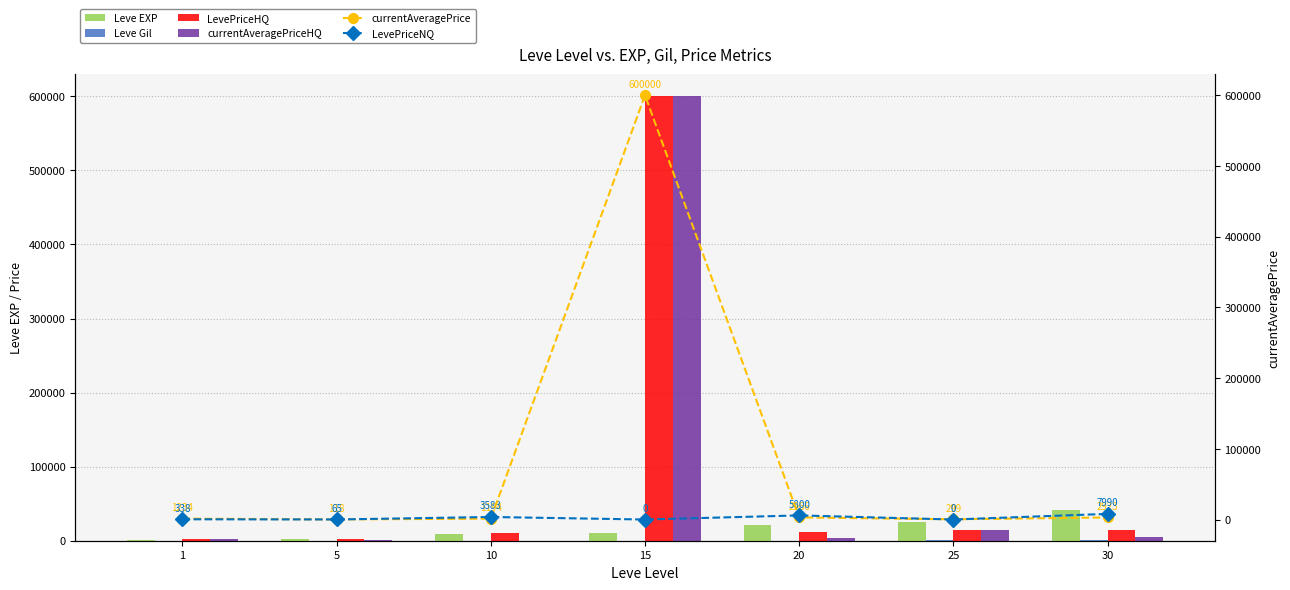

How many values in the Leve EXP series are below 11040?

3